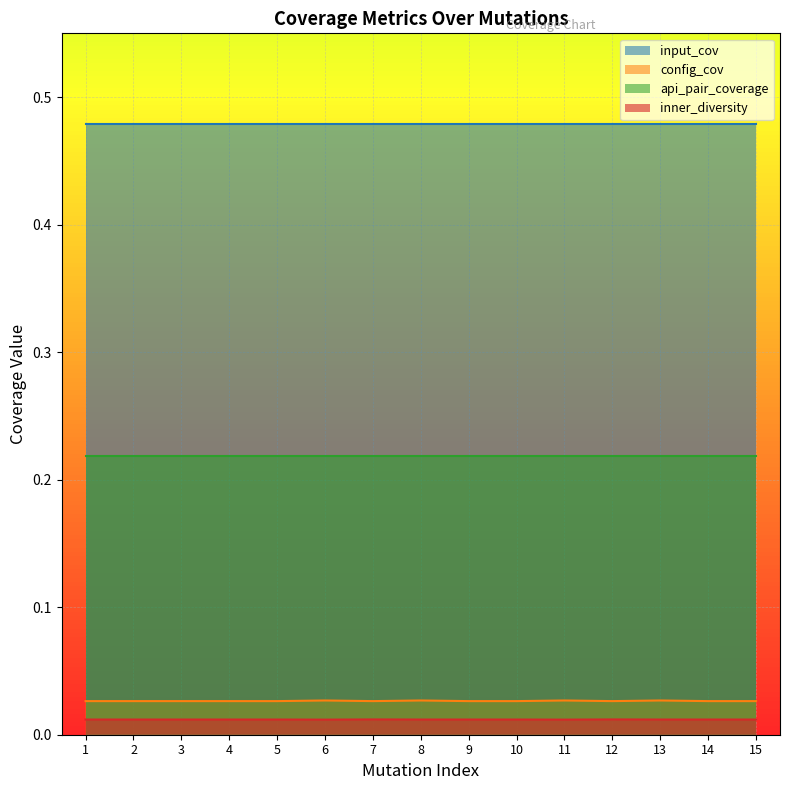

True or false: config_cov has more than 1 interior local peaks.

True